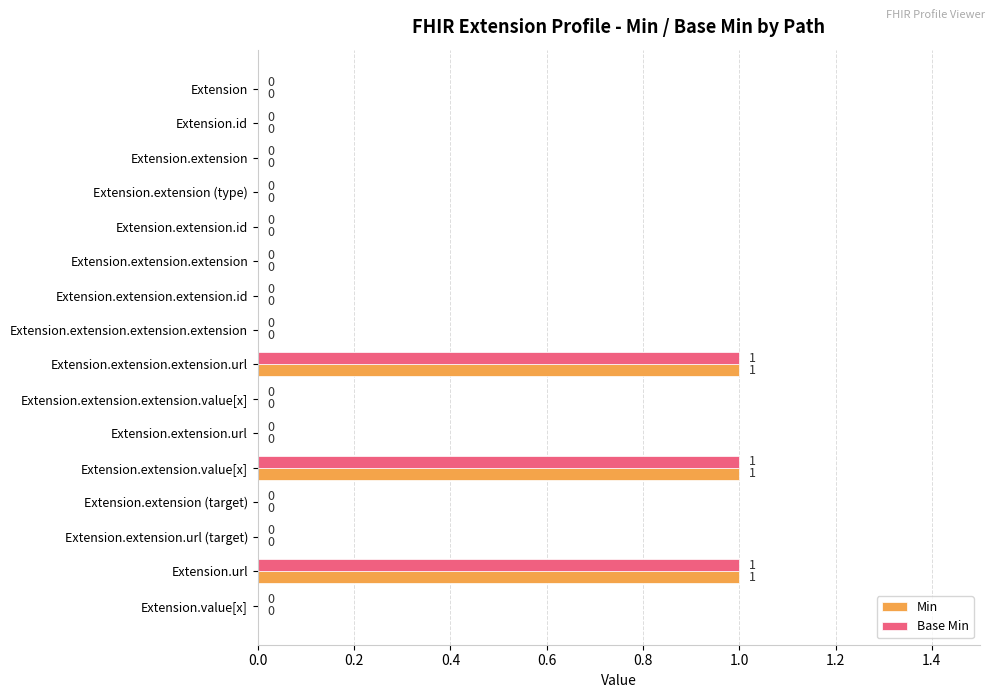

How many Min values are between 0 and 1?

16